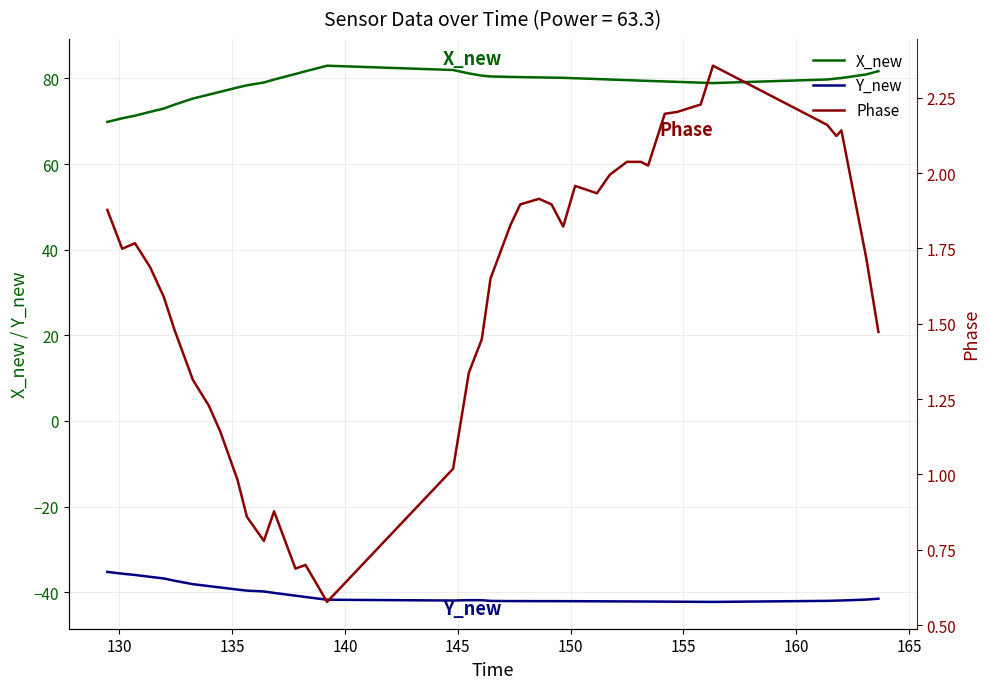

True or false: Y_new and X_new intersect in this chart.

False